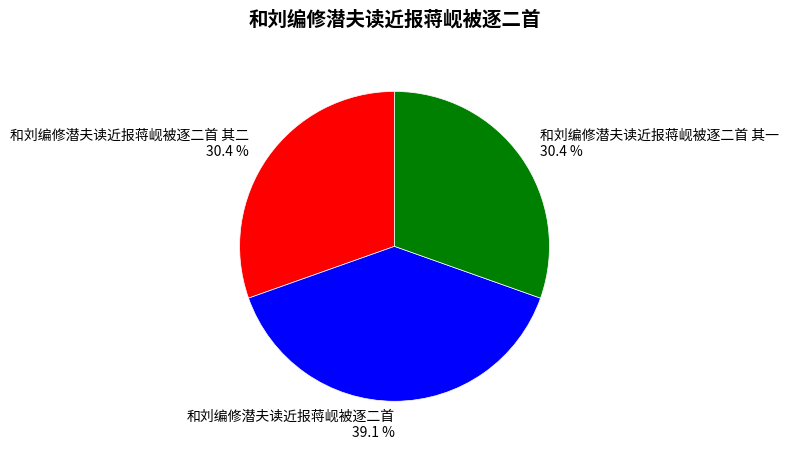

What is the total percentage of 和刘编修潜夫读近报蒋岘被逐二首 其二 and 和刘编修潜夫读近报蒋岘被逐二首?

69.6%